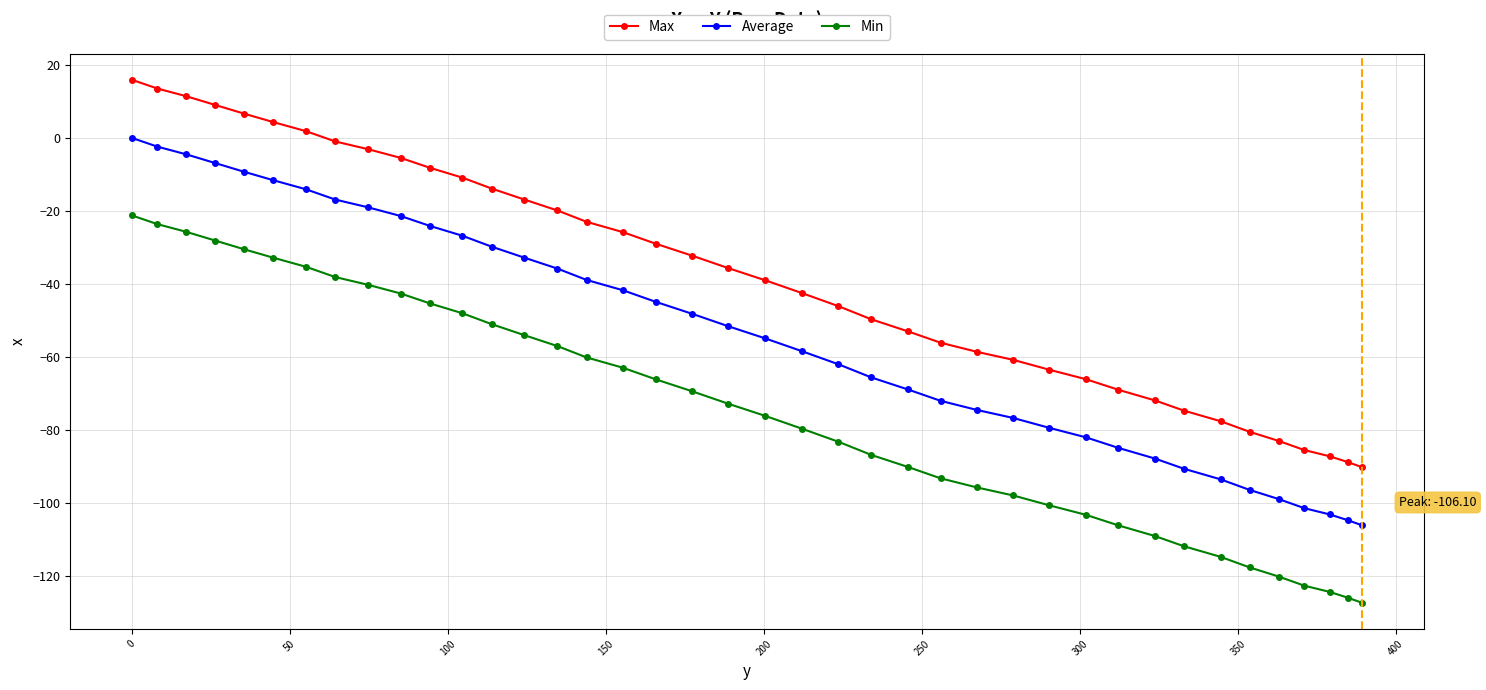

True or false: Min and Max cross at least once.

False